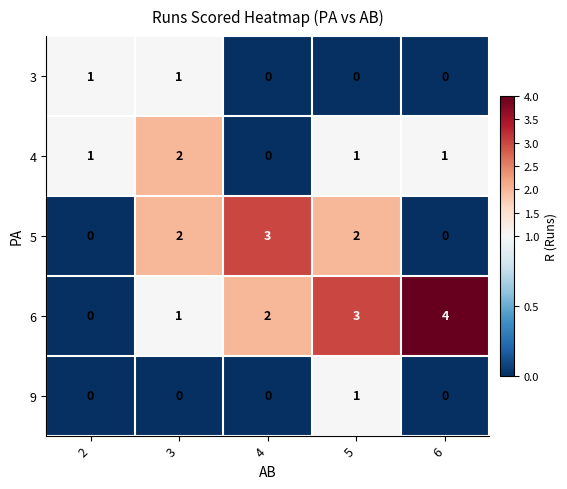

Which label corresponds to the largest value in the chart?

6